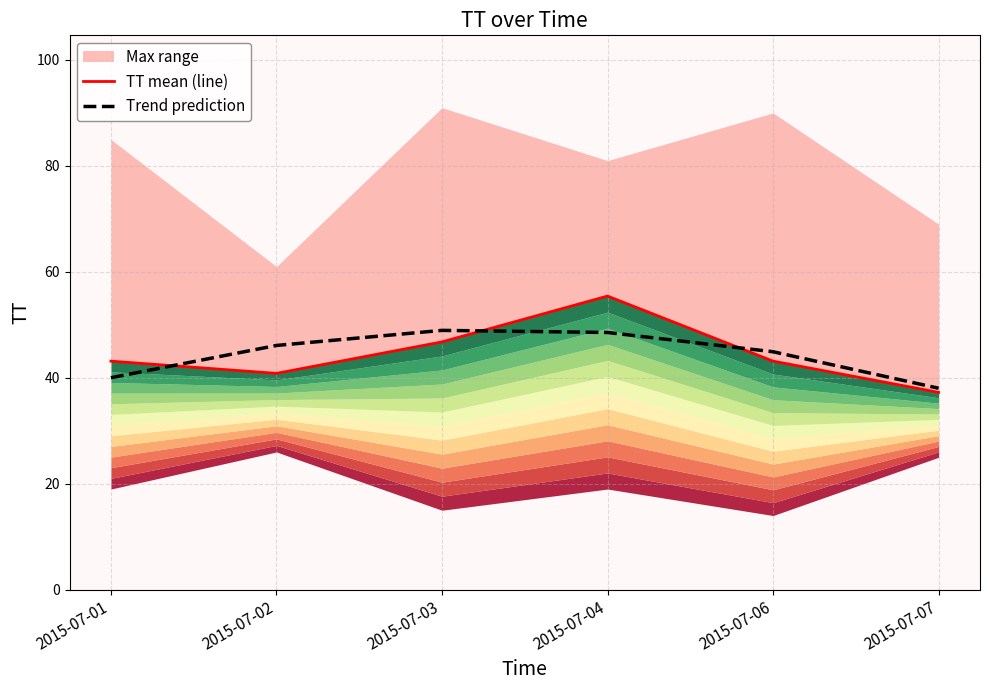

What is the sum of all TT mean (line) values?

266.6